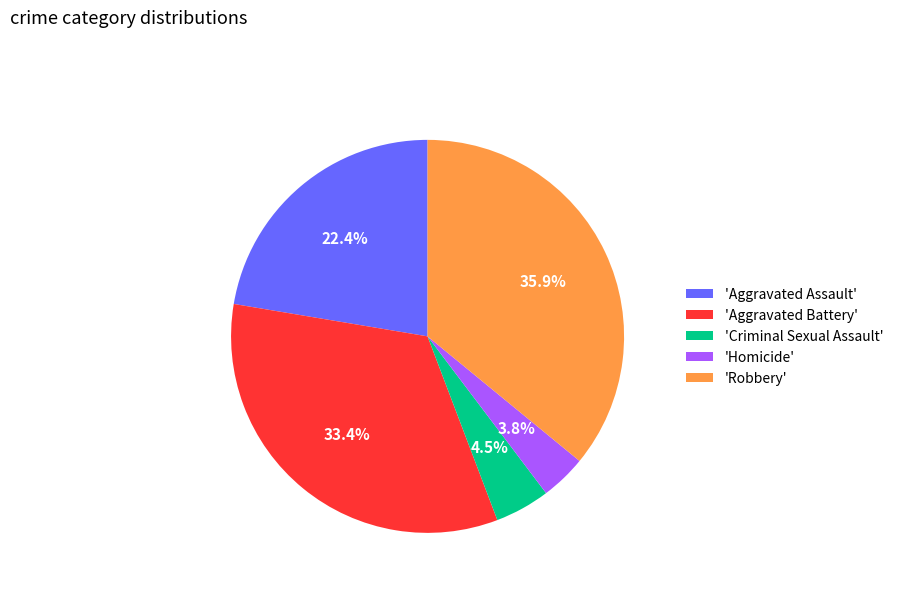

Rank the categories by value from highest to lowest.

'Robbery', 'Aggravated Battery', 'Aggravated Assault', 'Criminal Sexual Assault', 'Homicide'